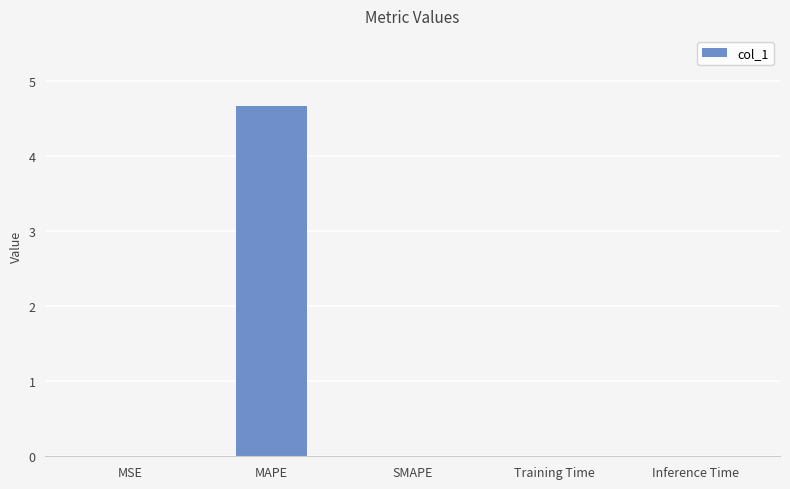

The value at MSE is 0.0. True or false?

True